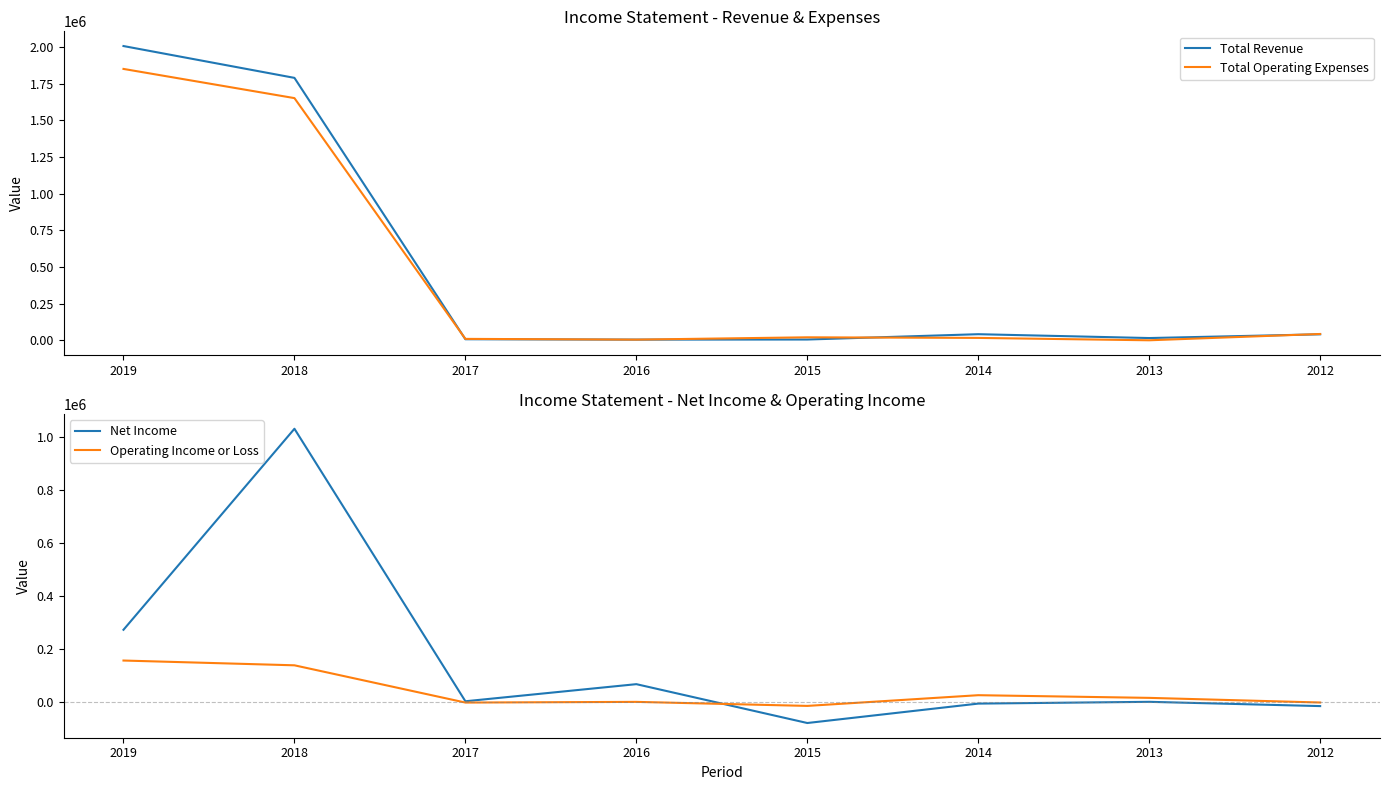

Read the Total Operating Expenses value at 2012, to the nearest 50.

43800